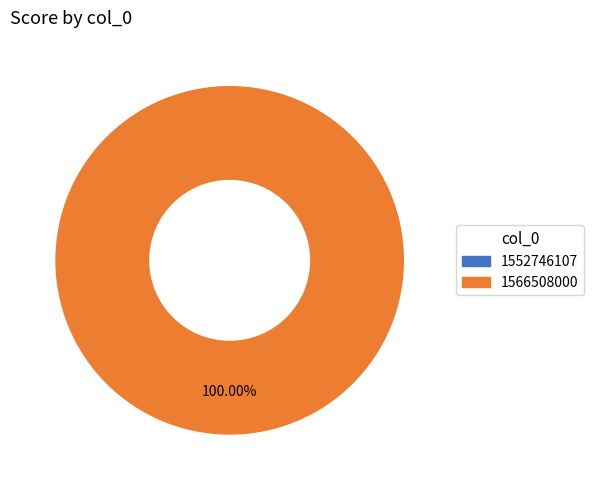

To the nearest percent, what portion does 1566508000 represent?

100%